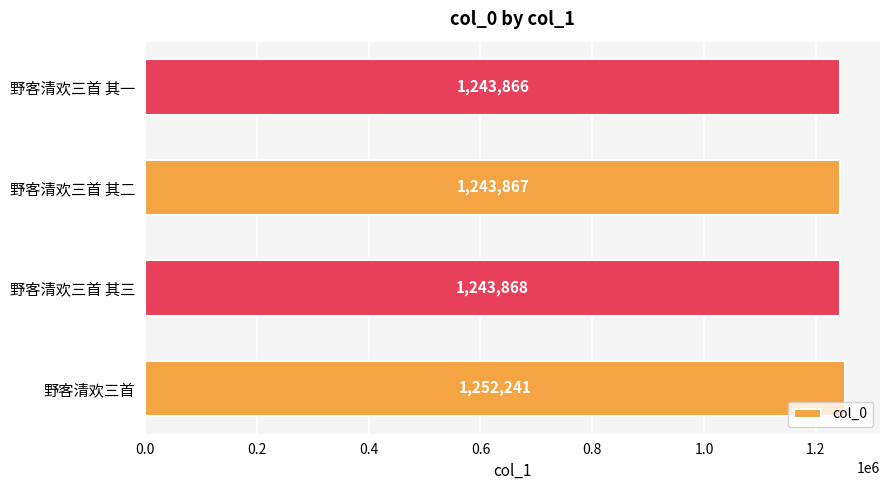

Which category has the lowest value across all series?

野客清欢三首 其一